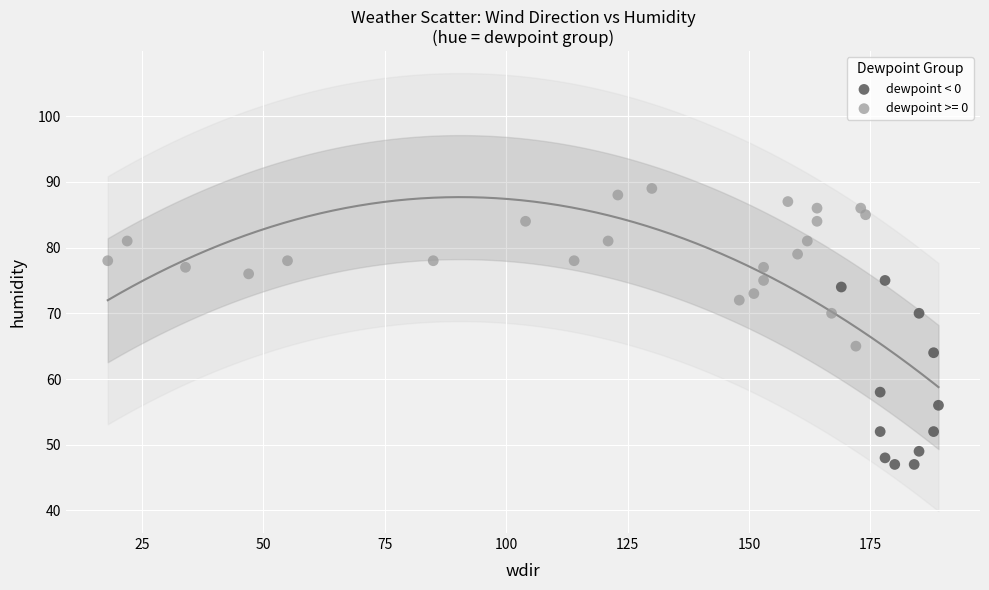

Which series has the widest spread of Y values?

dewpoint < 0